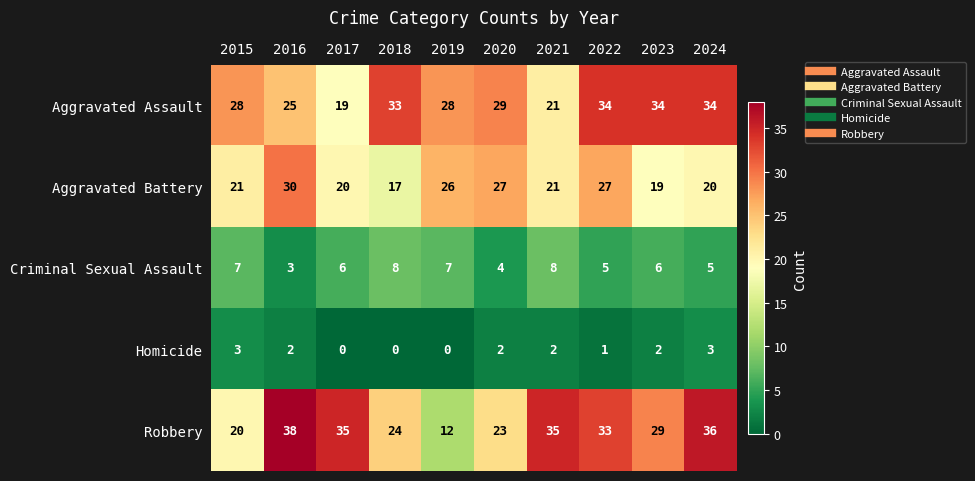

What is the sum of all Aggravated Assault values?

285